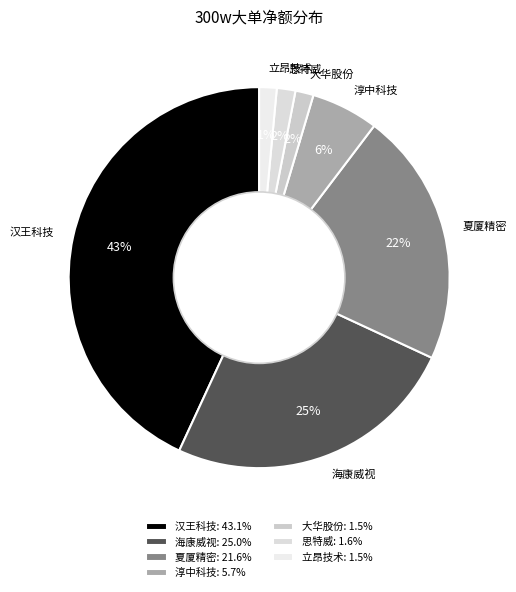

Between 思特威 and 海康威视, which is larger?

海康威视